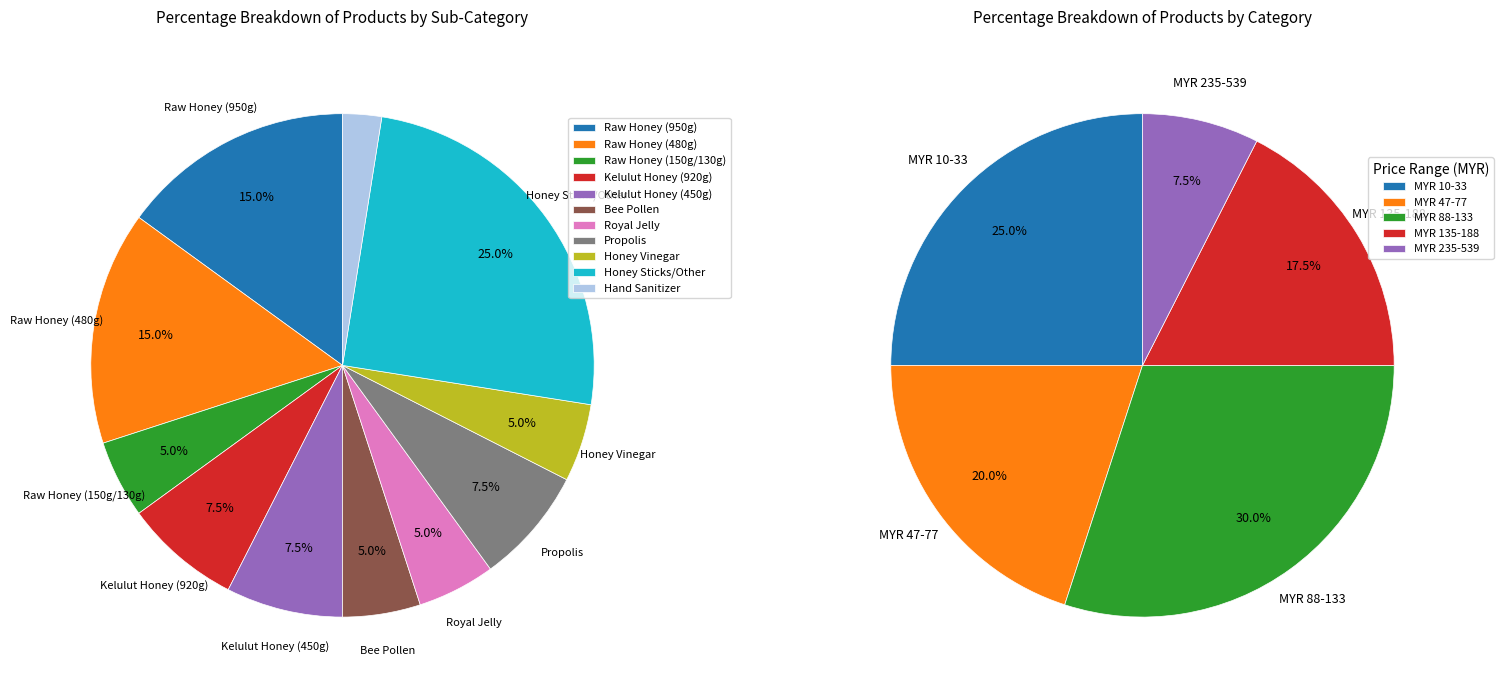

What percentage is the Hand Sanitizer slice, to the nearest percent?

2%